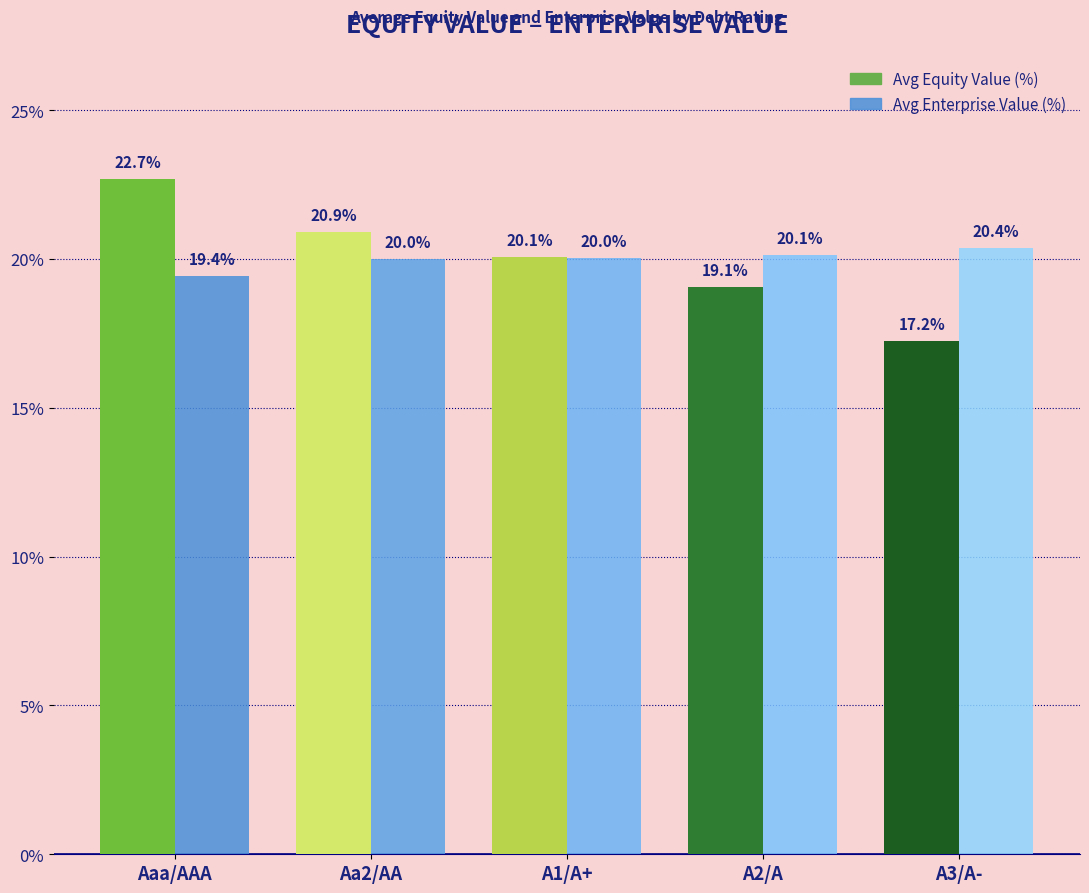

Reading right to left, what are all the values shown in this chart?

Avg Equity Value (%): 17.2	19.1	20.1	20.9	22.7
Avg Enterprise Value (%): 20.4	20.1	20.0	20.0	19.4